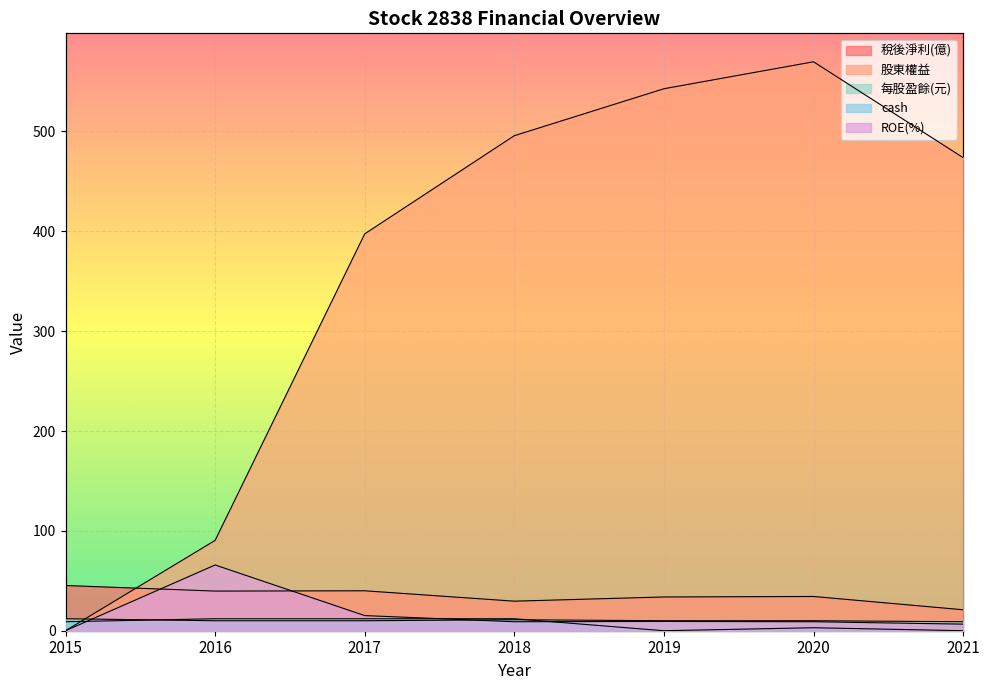

How many lines are shown in the chart?

5